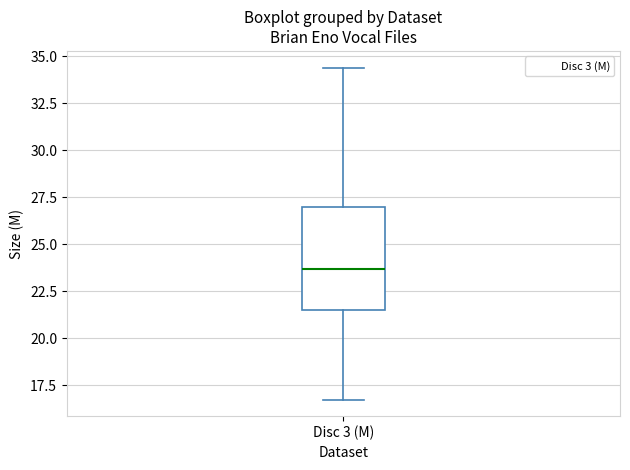

Read this box plot against the y-axis: the position of the median line, the range covered by the box, and the ends of both whiskers. The values are not printed on the chart, so give them approximately, as read against the axis.

median 23.5, box 21.5 to 27.0, whiskers 16.5 to 34.5